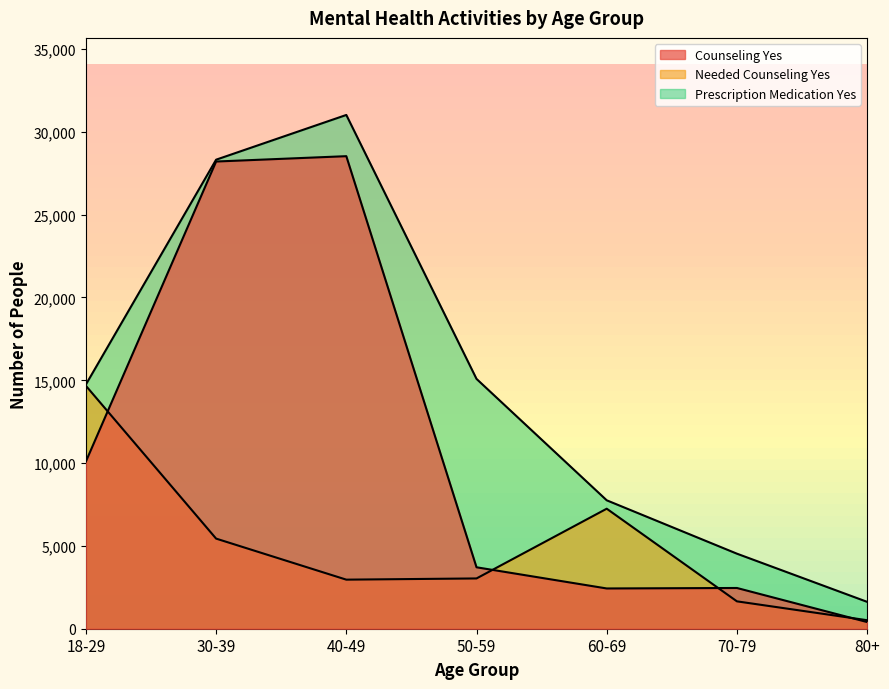

What is the difference between the maximum and minimum values in the Needed Counseling Yes series?

14154